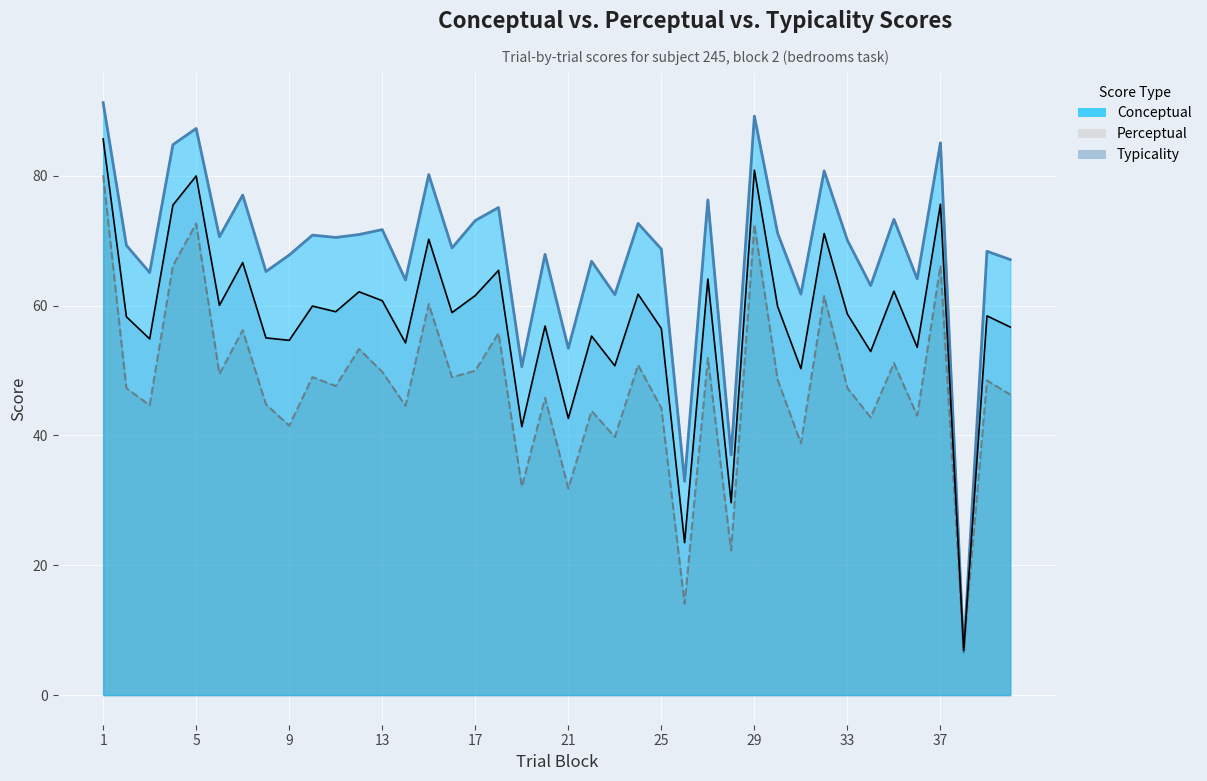

At which label does conceptual line first exceed 70?

1